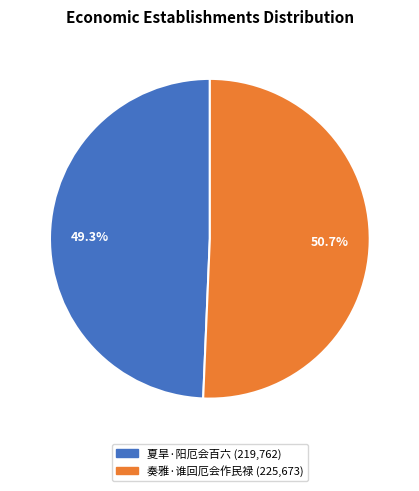

To the nearest percent, what is the average slice percentage?

50%